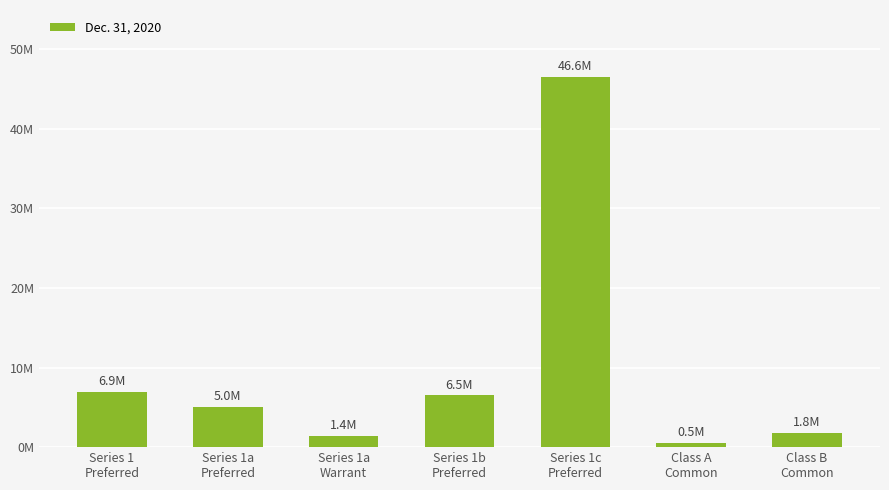

What is the sum of the values at Series 1a
Warrant and Series 1c
Preferred?

47972416